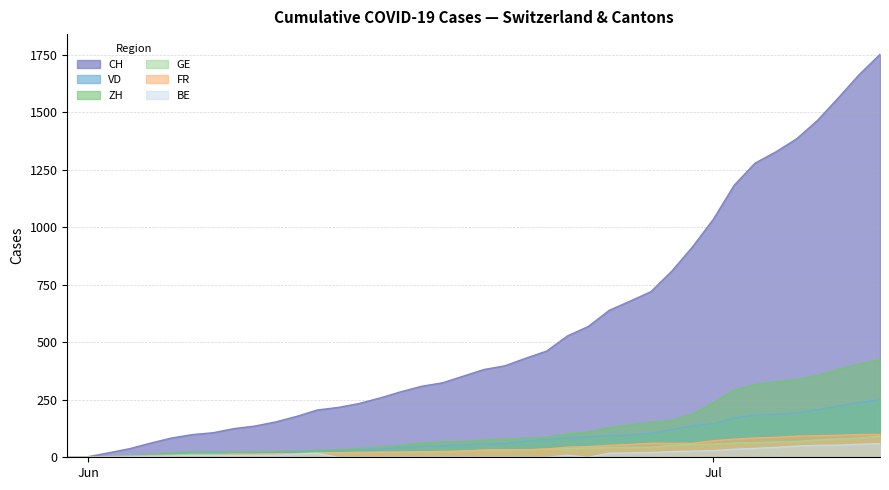

Which series has the largest total across all categories?

CH